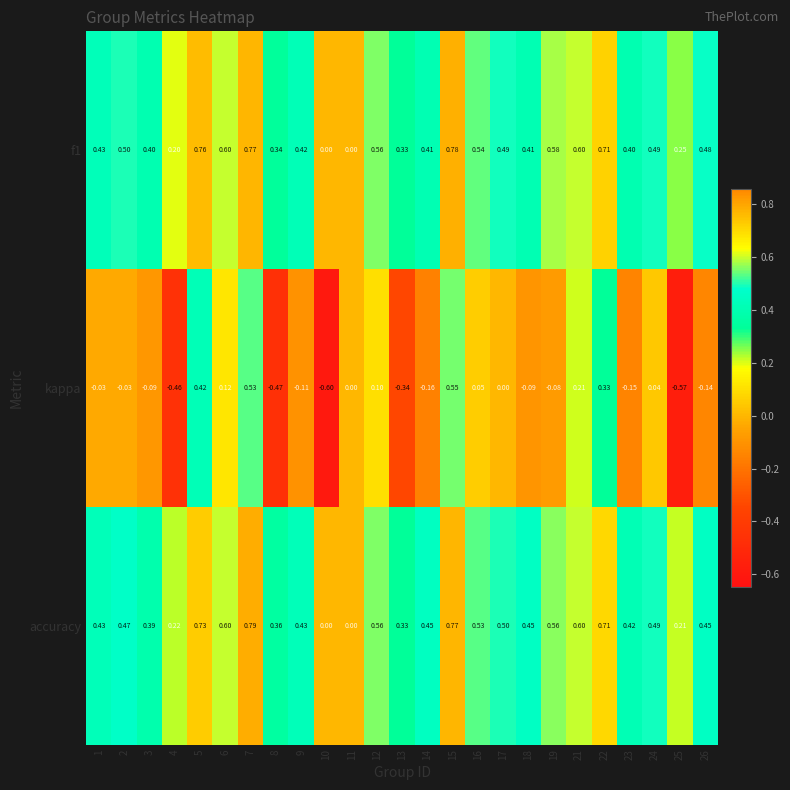

How many series are shown in this chart?

3